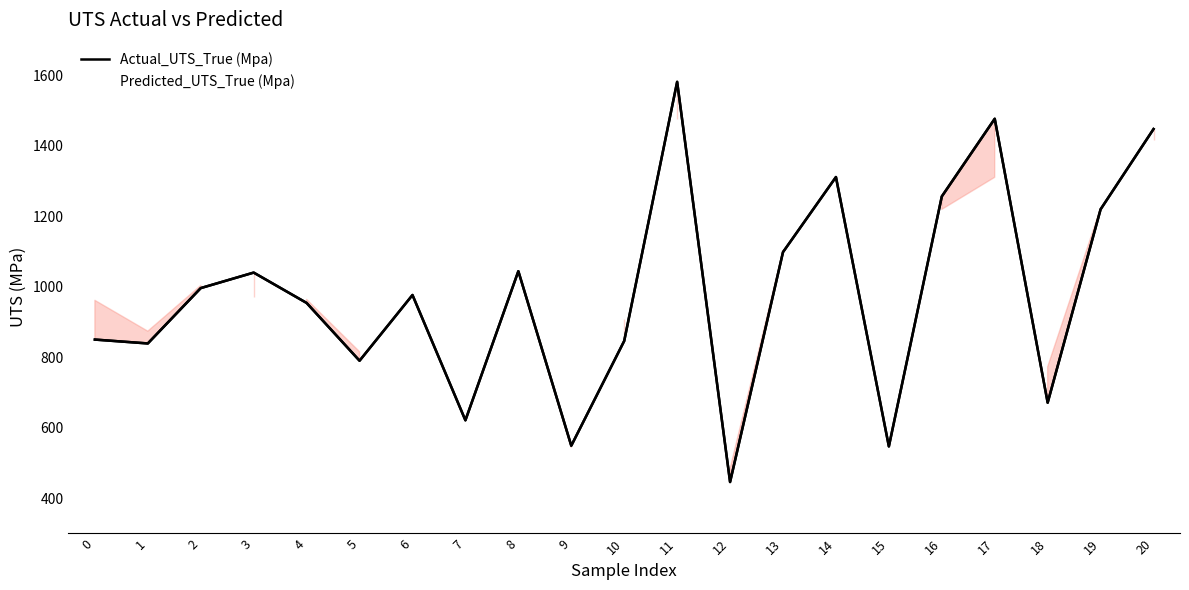

Reading left to right, extract all data points from this chart.

Actual_UTS_True (Mpa): 0=850.0	1=839.0	2=996.0	3=1040.0	4=953.9	5=790.0	6=976.4	7=621.0	8=1044.0	9=549.0	10=846.1	11=1581.0	12=446.0	13=1098.1	14=1311.0	15=547.0	16=1256.0	17=1476.3	18=671.0	19=1219.5	20=1447.1
Predicted_UTS_True (Mpa): 0=961.4	1=873.8	2=1003.4	3=970.2	4=963.9	5=815.7	6=975.2	7=634.8	8=1041.2	9=544.6	10=908.4	11=1475.6	12=483.6	13=1102.9	14=1303.7	15=551.1	16=1219.2	17=1310.2	18=772.8	19=1223.1	20=1417.3